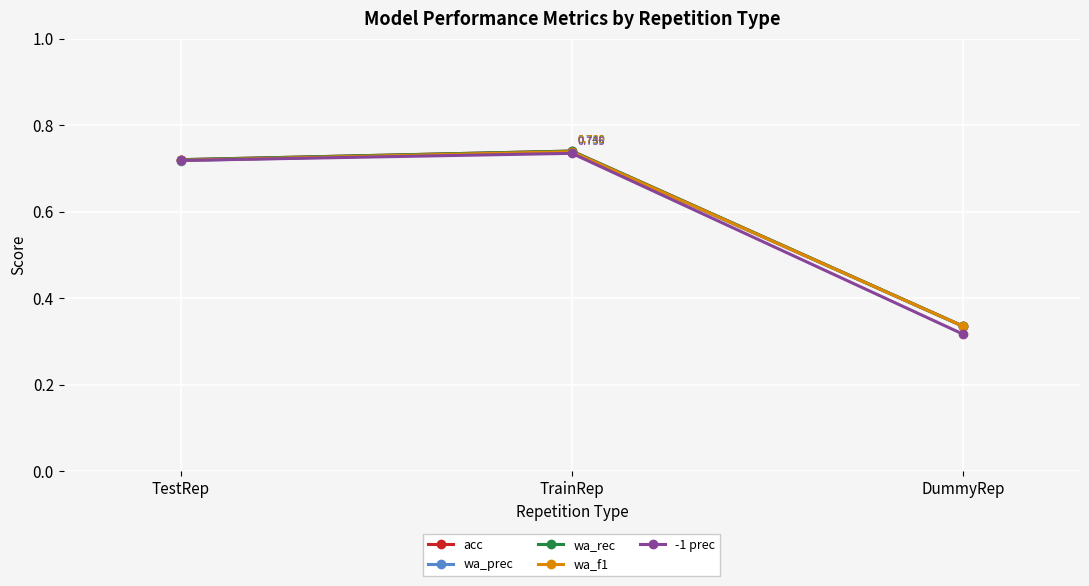

Is the value of wa_rec at TestRep greater than the value of acc at TrainRep?

No